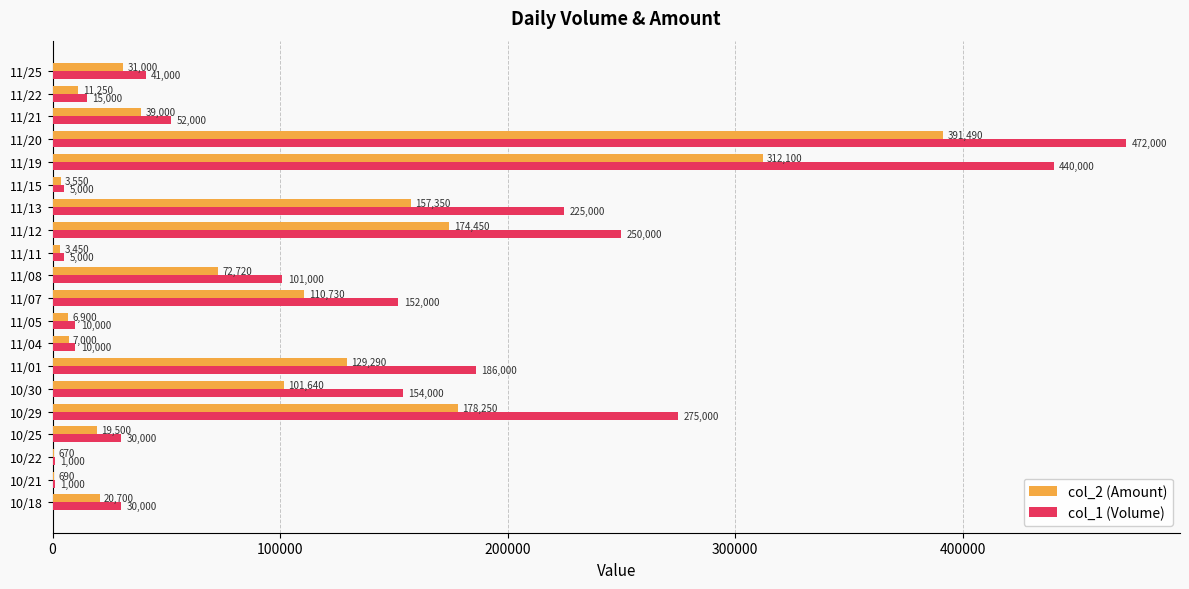

What is the highest value of the col_1 (Volume) series?

472000